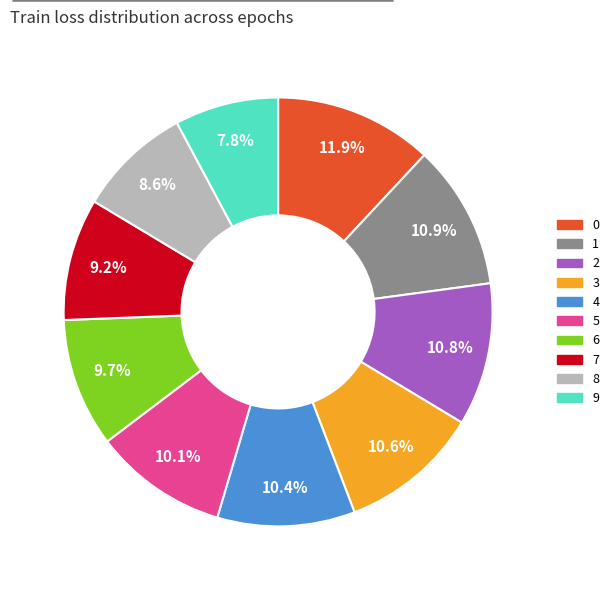

Is it true that 3 is 11% of the pie?

True